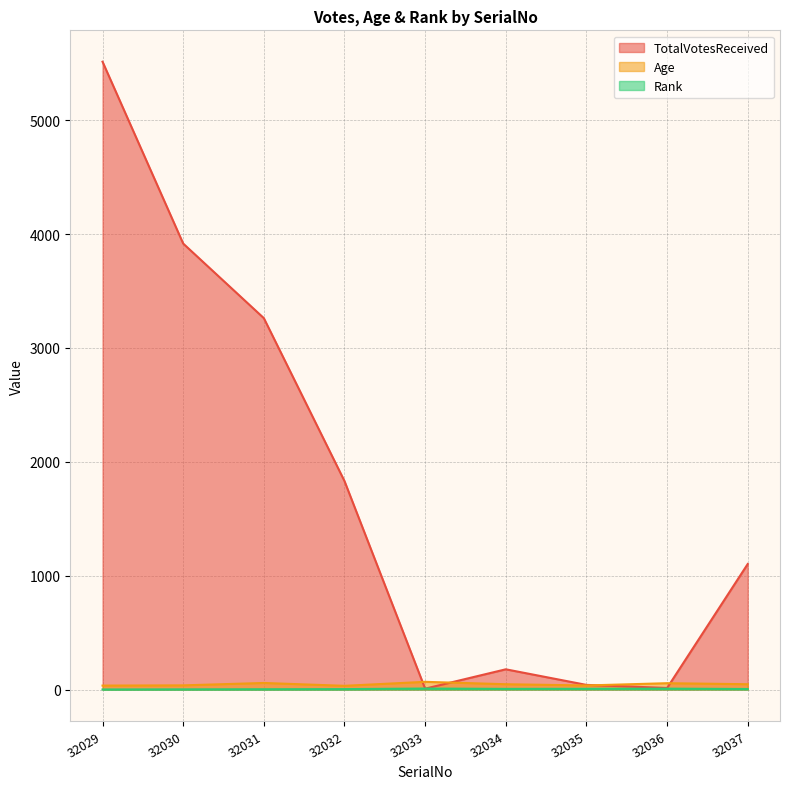

Which series has the largest range (max minus min)?

TotalVotesReceived